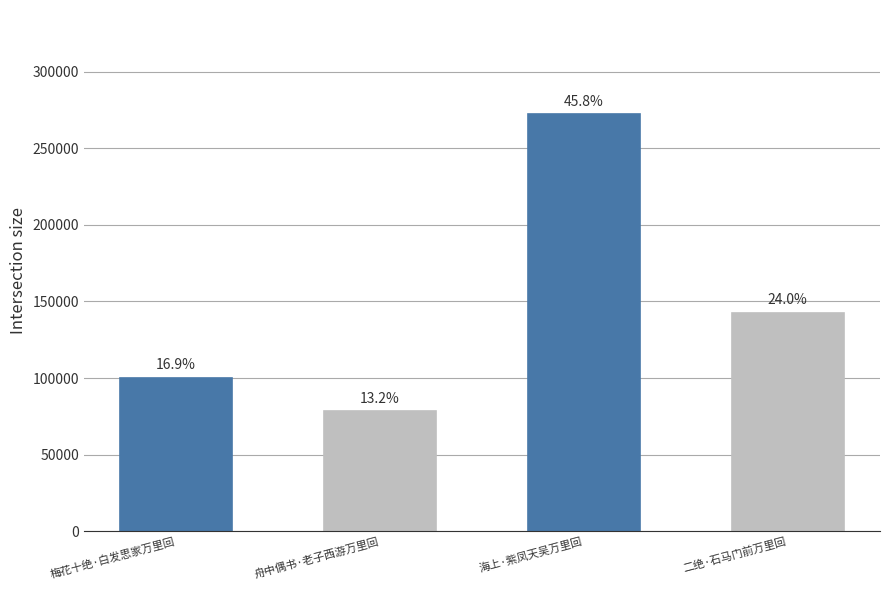

What is the value of the 1st bar from the left?

100310